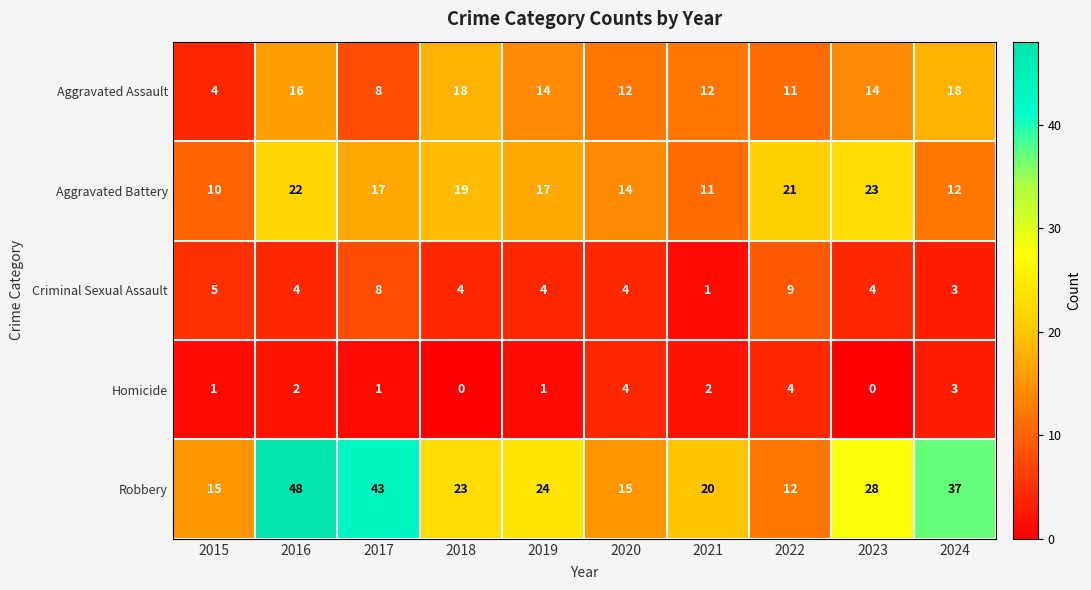

At which label does Robbery reach its peak?

2016